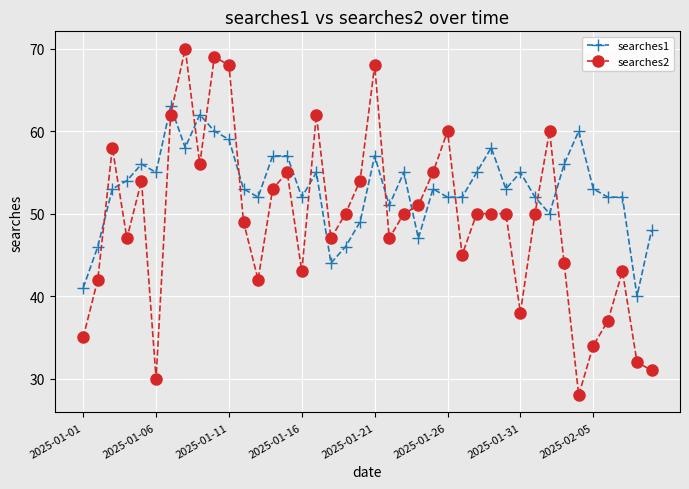

What is the sum of all searches2 values?

1969